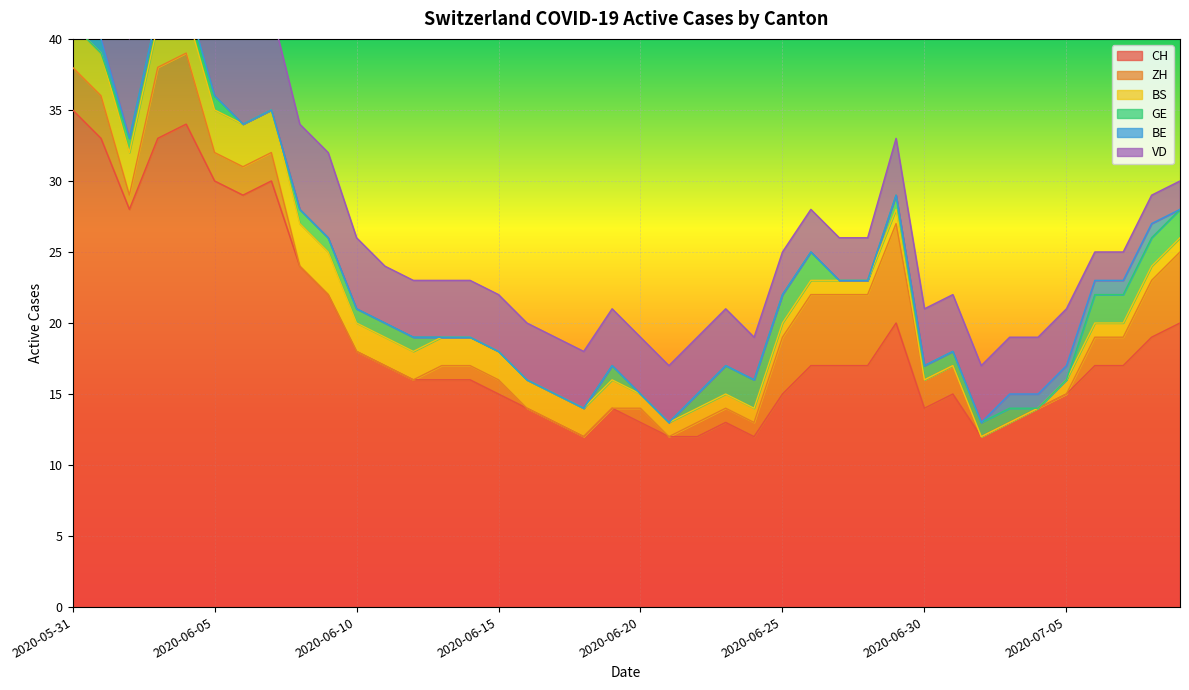

How many values in the CH series exceed 17?

14